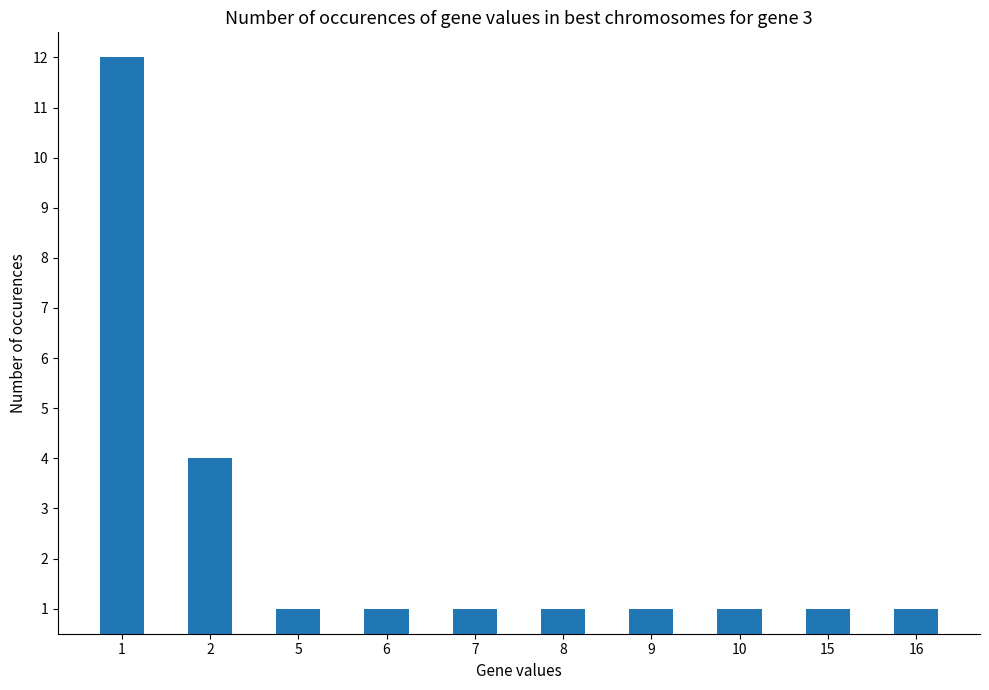

Reading right to left, transcribe all the data shown in this chart.

16=1	15=1	10=1	9=1	8=1	7=1	6=1	5=1	2=4	1=12